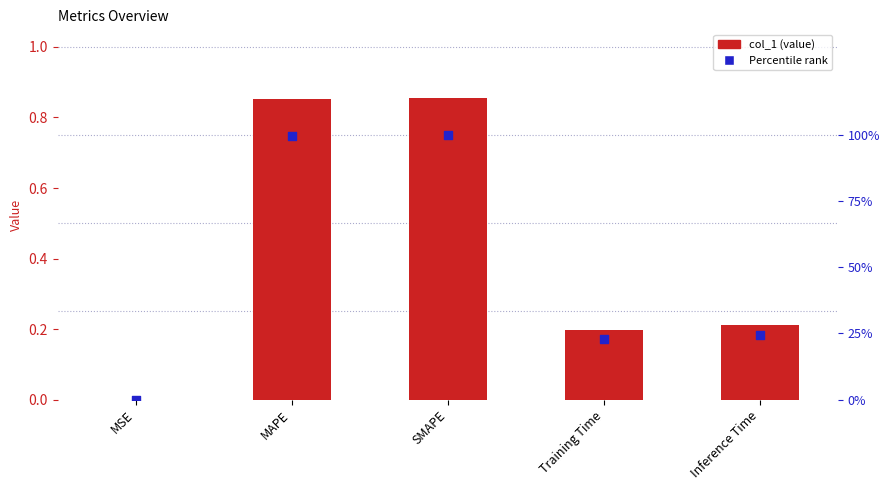

At which category is the sum across all series the highest?

SMAPE